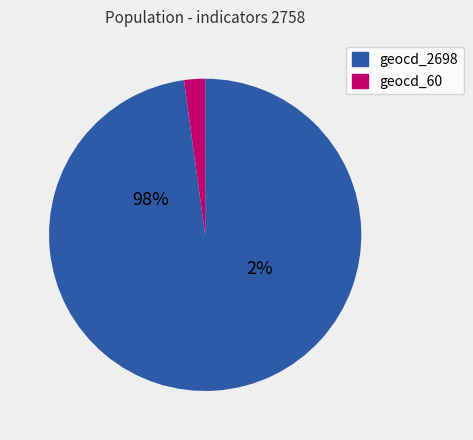

What is the largest slice in the pie chart?

geocd_2698